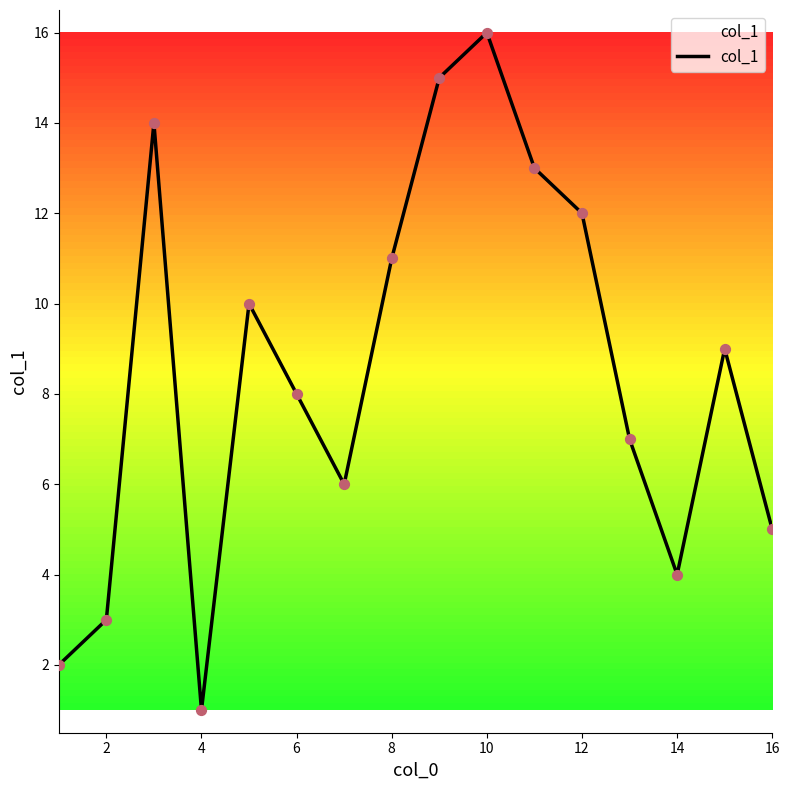

What is the maximum value shown in the chart?

16